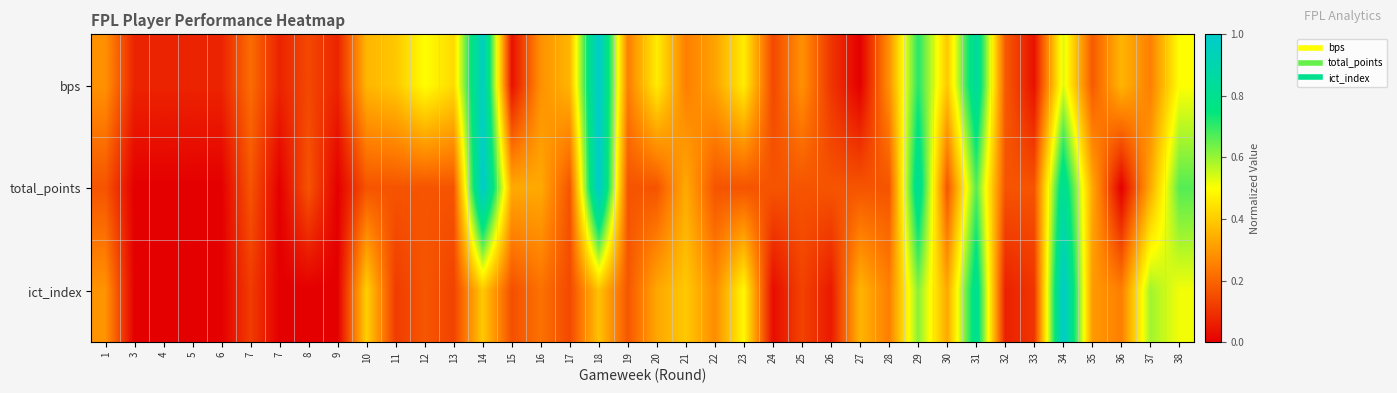

Reading right to left, transcribe all the data shown in this chart.

bps: 38=0.5	37=0.2	36=0.4	35=0.2	34=0.5	33=0.0	32=0.2	31=0.9	30=0.4	29=0.7	28=0.3	27=0.0	26=0.1	25=0.3	24=0.1	23=0.5	22=0.3	21=0.2	20=0.5	19=0.2	18=1.0	17=0.4	16=0.3	15=0.0	14=1.0	13=0.4	12=0.5	11=0.4	10=0.4	9=0.1	8=0.1	7=0.1	7=0.2	6=0.1	5=0.1	4=0.1	3=0.1	1=0.3
total_points: 38=0.7	37=0.3	36=0.0	35=0.3	34=0.8	33=0.2	32=0.2	31=0.7	30=0.2	29=0.8	28=0.2	27=0.2	26=0.2	25=0.2	24=0.2	23=0.2	22=0.2	21=0.3	20=0.2	19=0.2	18=1.0	17=0.2	16=0.3	15=0.3	14=1.0	13=0.2	12=0.2	11=0.2	10=0.2	9=0.0	8=0.2	7=0.0	7=0.2	6=0.0	5=0.0	4=0.0	3=0.0	1=0.2
ict_index: 38=0.5	37=0.6	36=0.2	35=0.3	34=1.0	33=0.1	32=0.1	31=0.8	30=0.3	29=0.6	28=0.2	27=0.4	26=0.1	25=0.1	24=0.0	23=0.5	22=0.3	21=0.4	20=0.3	19=0.2	18=0.4	17=0.1	16=0.2	15=0.2	14=0.4	13=0.1	12=0.2	11=0.1	10=0.4	9=0.0	8=0.0	7=0.0	7=0.1	6=0.0	5=0.0	4=0.0	3=0.0	1=0.3